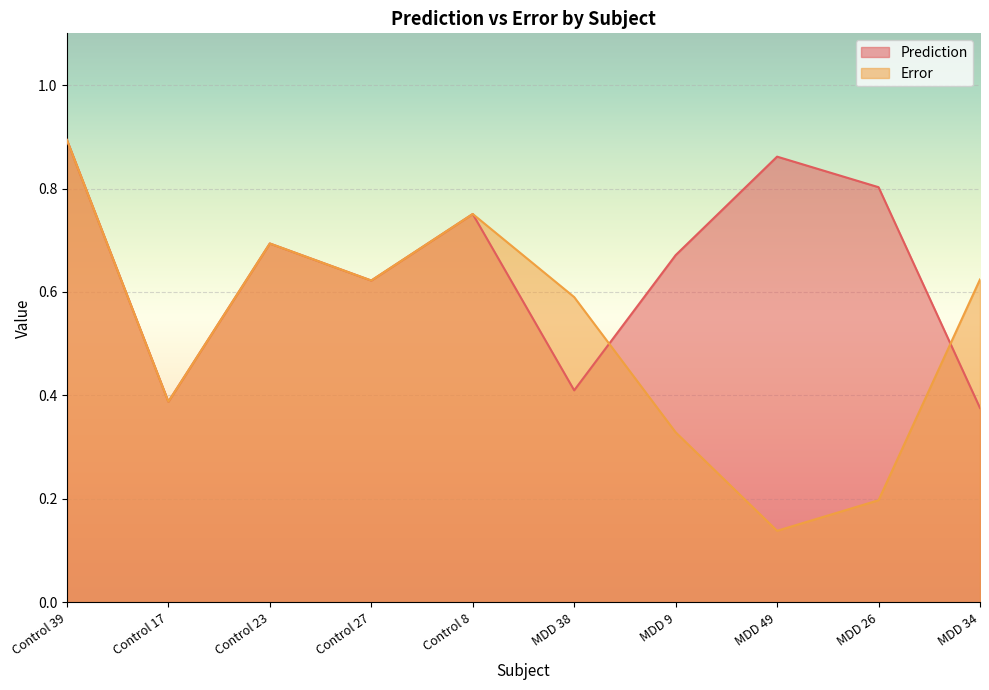

Rank the series by their average value, from highest to lowest.

Prediction, Error